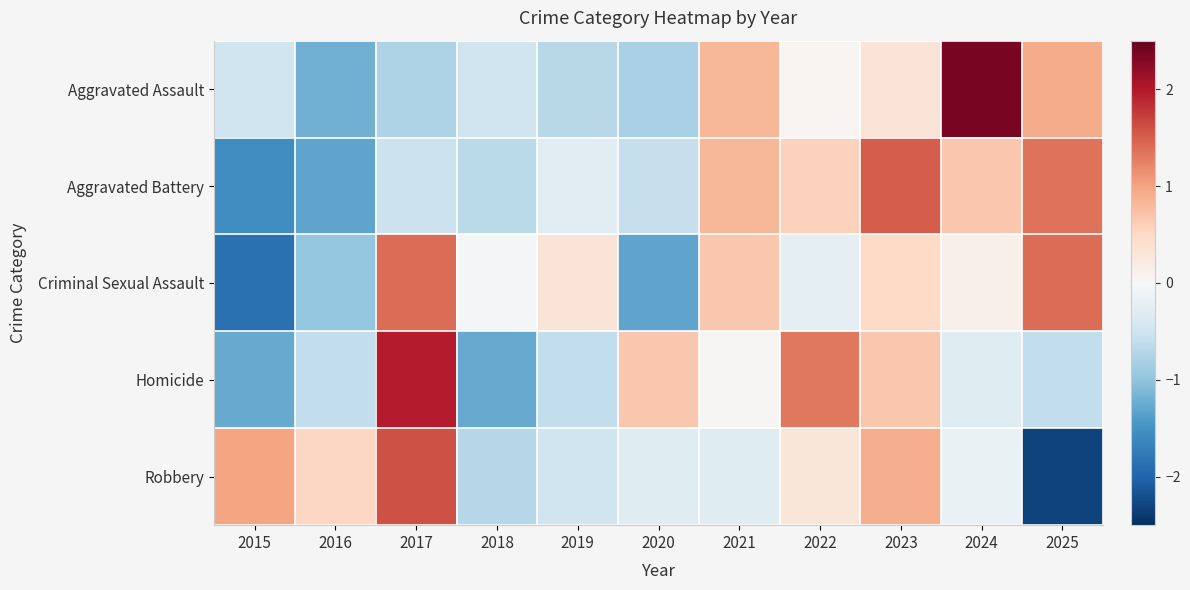

Which category has the highest value across all series?

2024